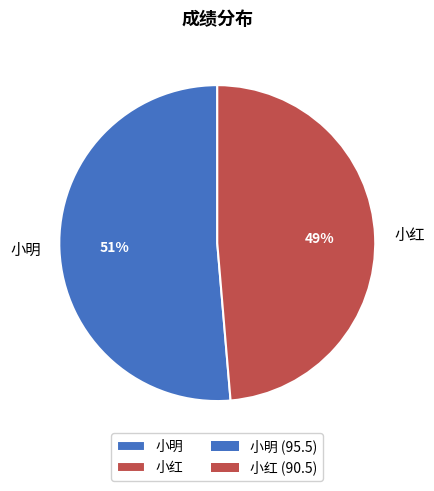

What is the largest slice in the pie chart?

小明